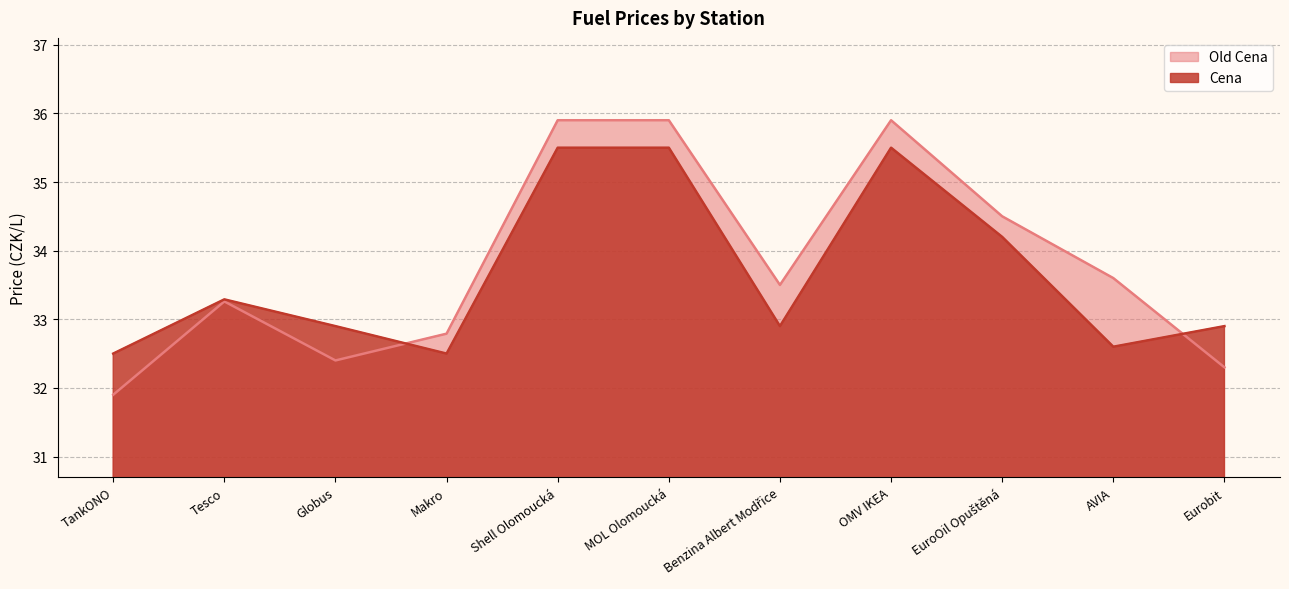

How many distinct data groups are displayed?

2